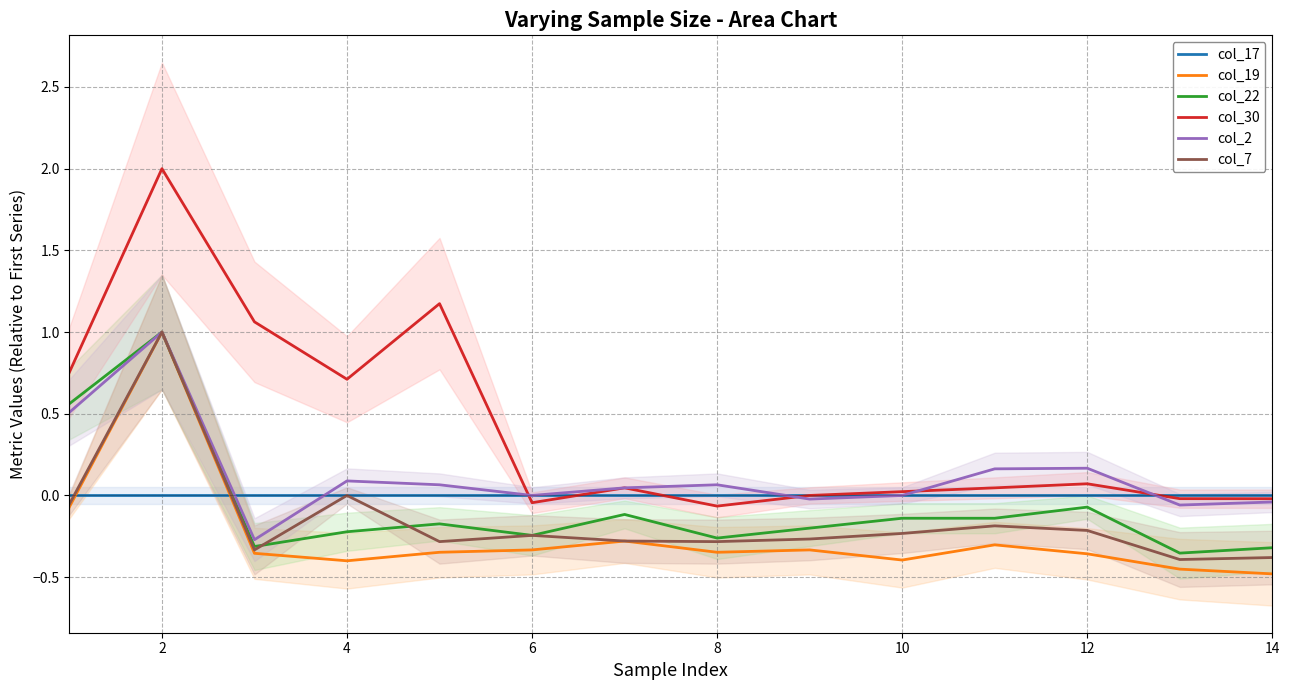

The col_19 series shows 1.5 at 2. True or false?

False